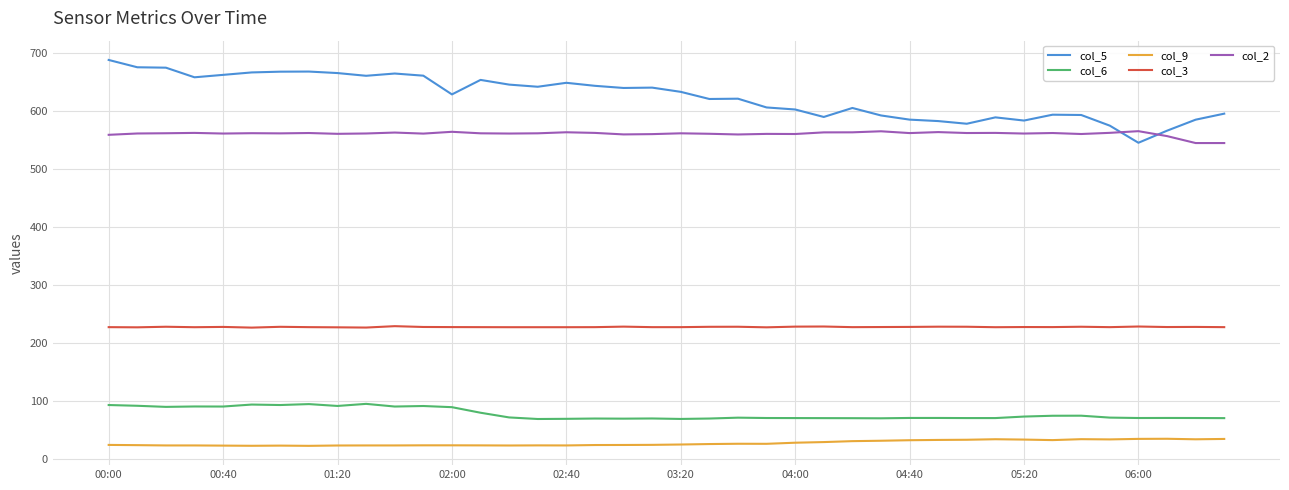

What is the highest value of the col_9 series?

34.5